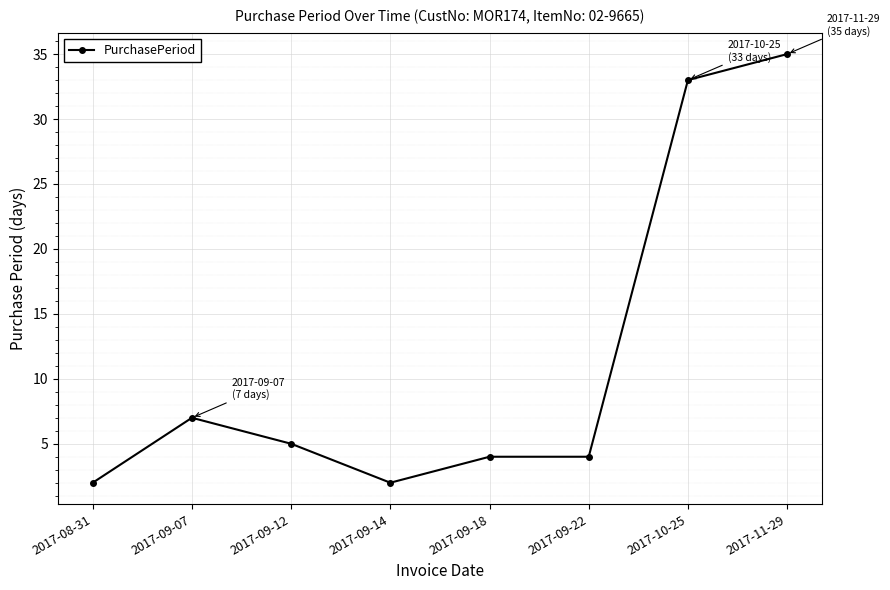

What is the value of the 7th point from the left?

33